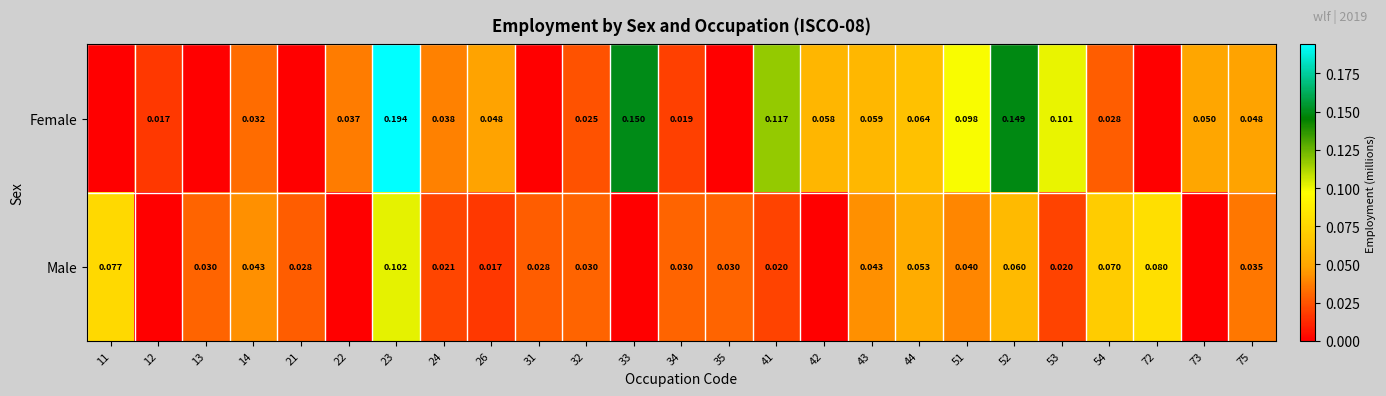

Count the number of categories in the chart.

25